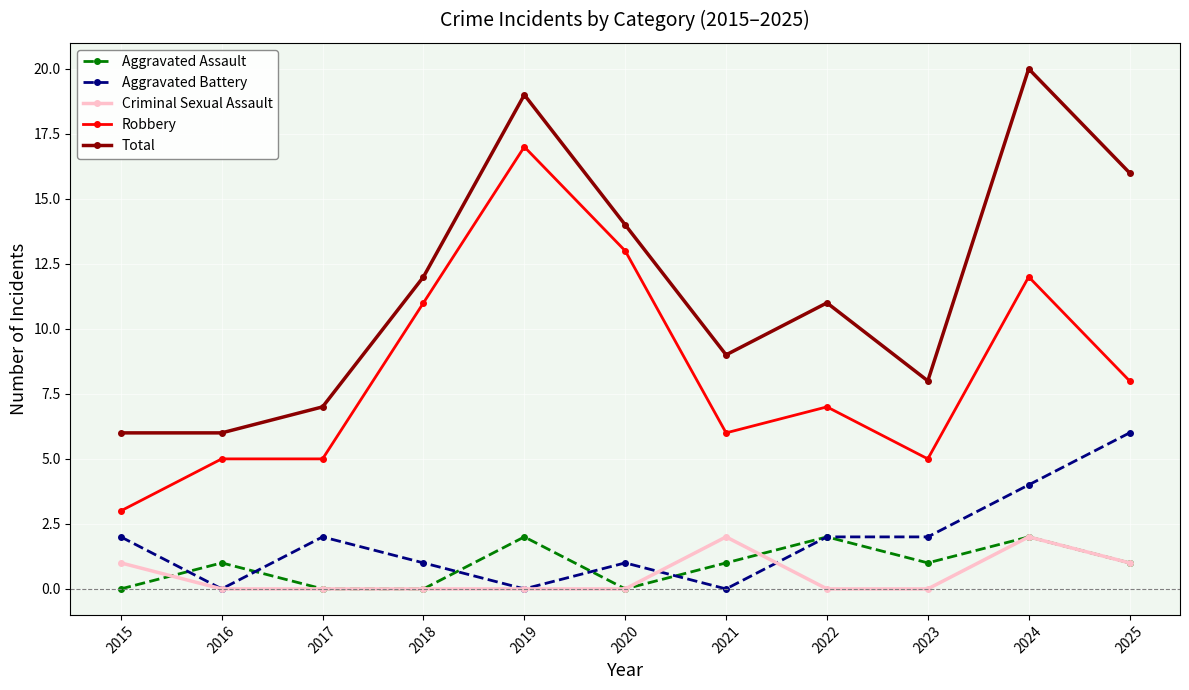

Is it true that Aggravated Battery equals 2 at 2022?

True